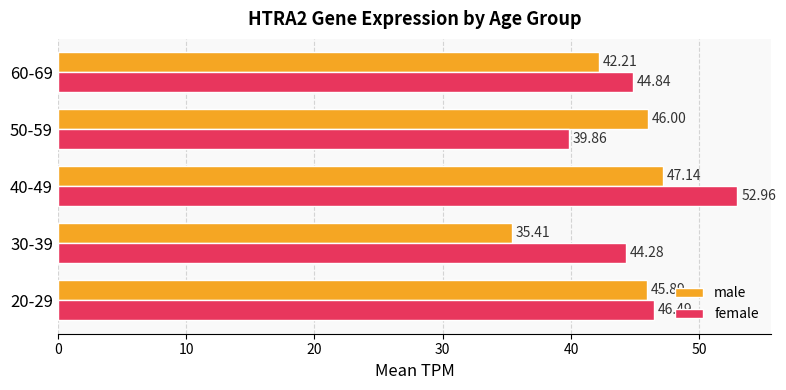

Which series has the widest spread of values?

female